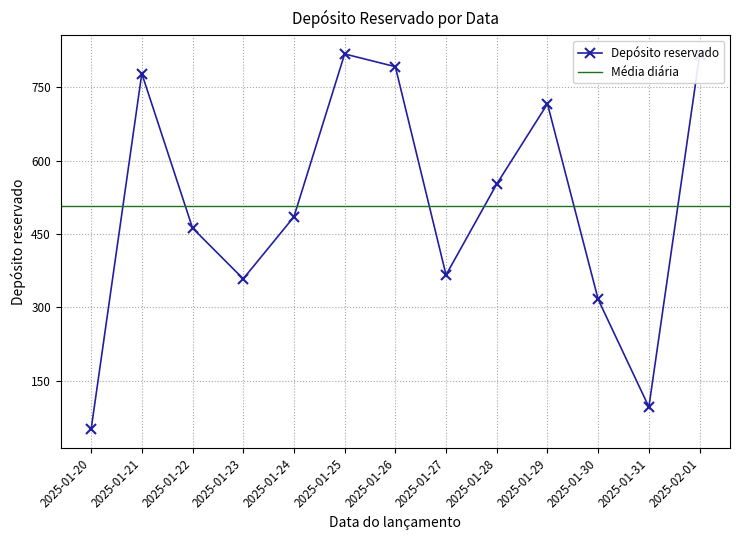

What is the difference between the values at 2025-01-22 and 2025-01-27?

96